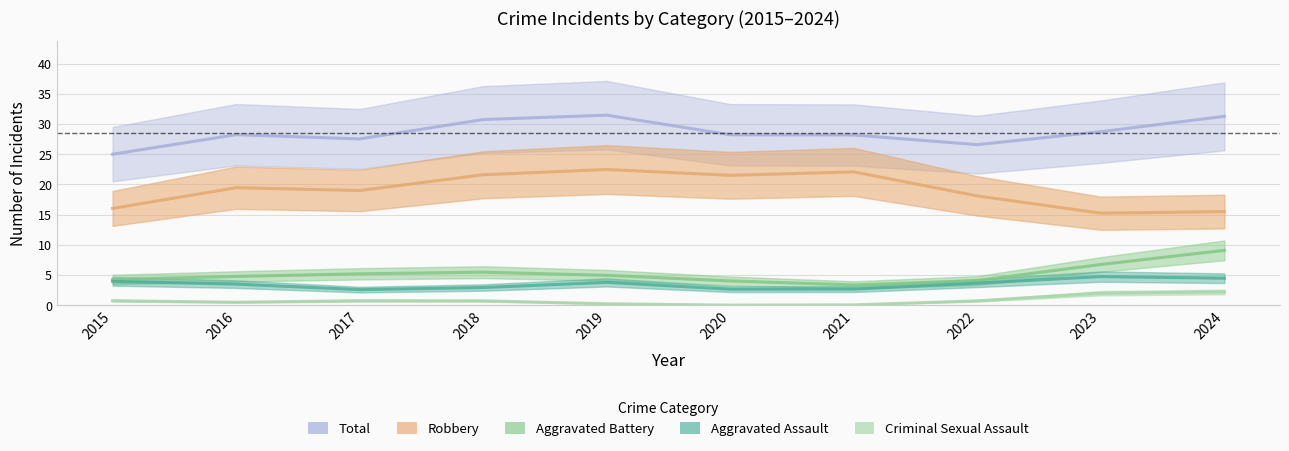

What is the value of the Aggravated Assault point at the 8th from the left?

3